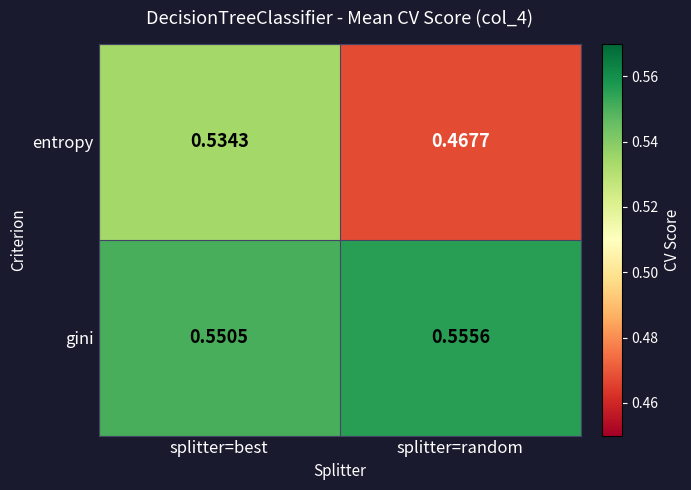

At which category is the sum across all series the highest?

splitter=best